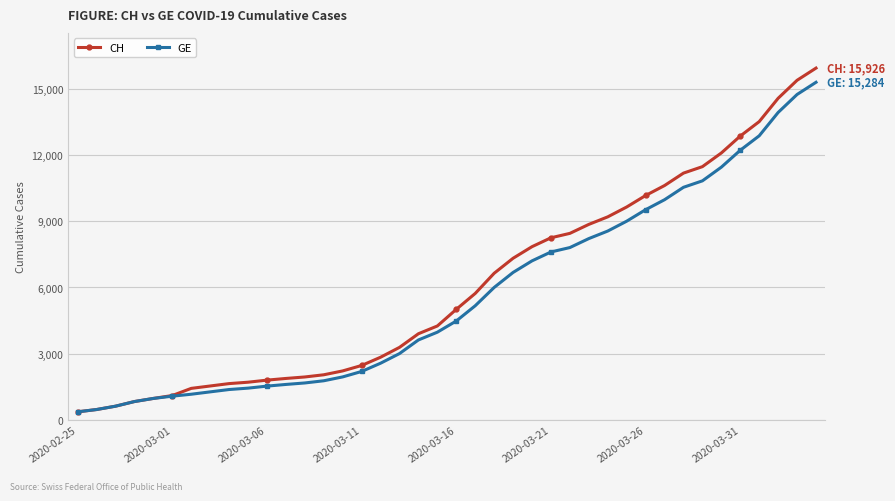

Which series has the largest range (max minus min)?

CH